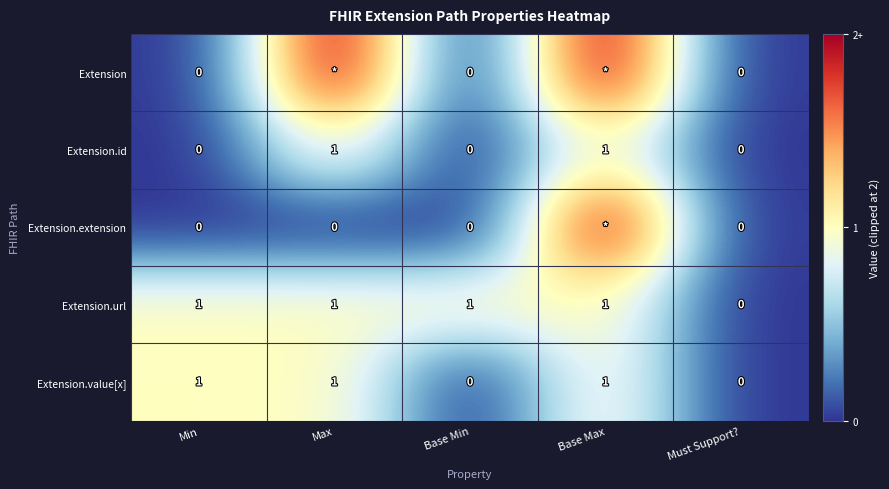

The value of Extension.value[x] at Max is 2. True or false?

False